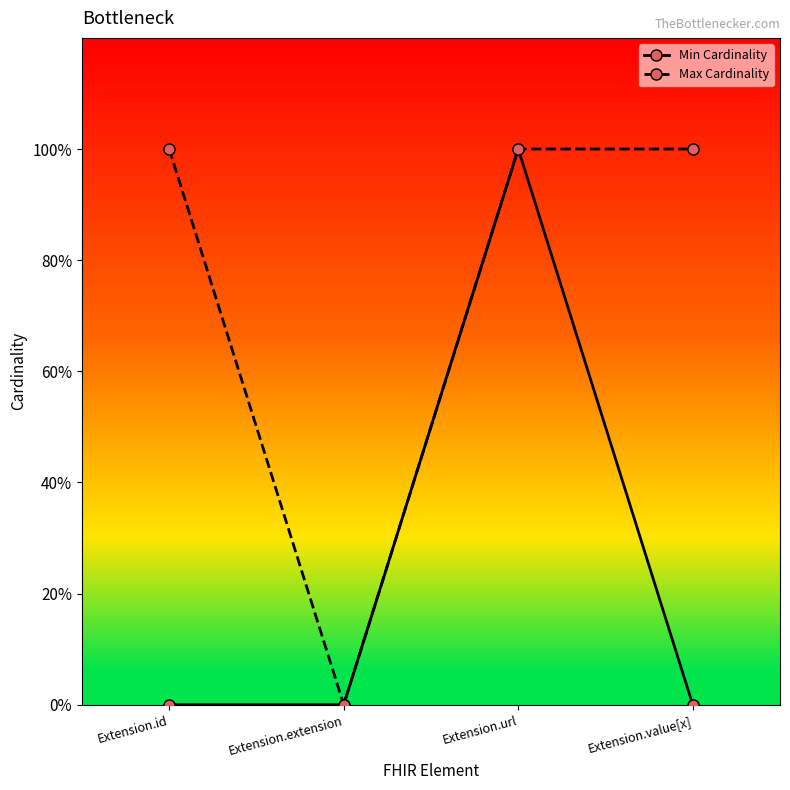

Reading left to right, transcribe all the data shown in this chart.

Min Cardinality: Extension.id=0	Extension.extension=0	Extension.url=1	Extension.value[x]=0
Max Cardinality: Extension.id=1	Extension.extension=0	Extension.url=1	Extension.value[x]=1